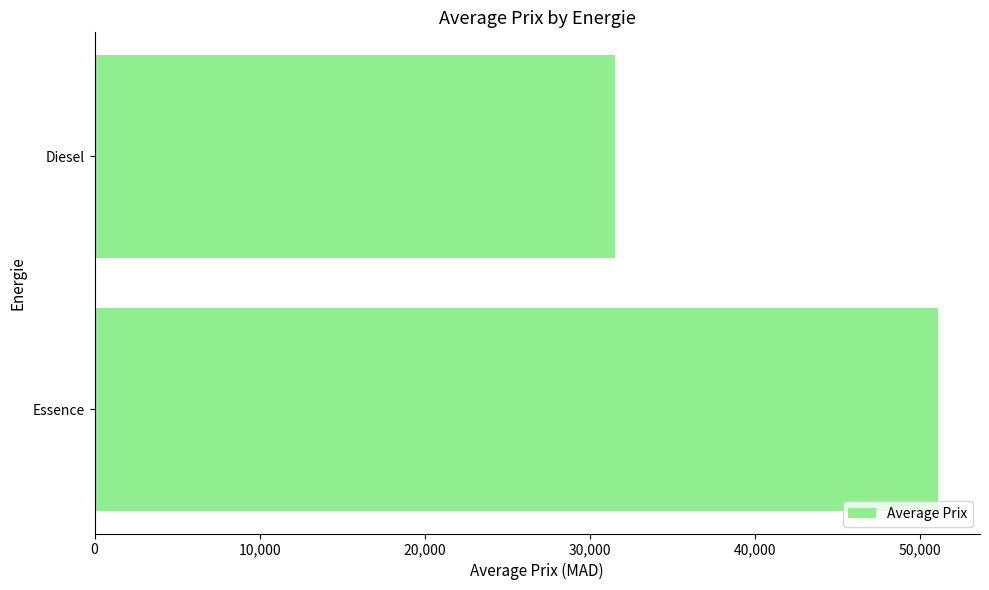

The value at Diesel is 31499. True or false?

True